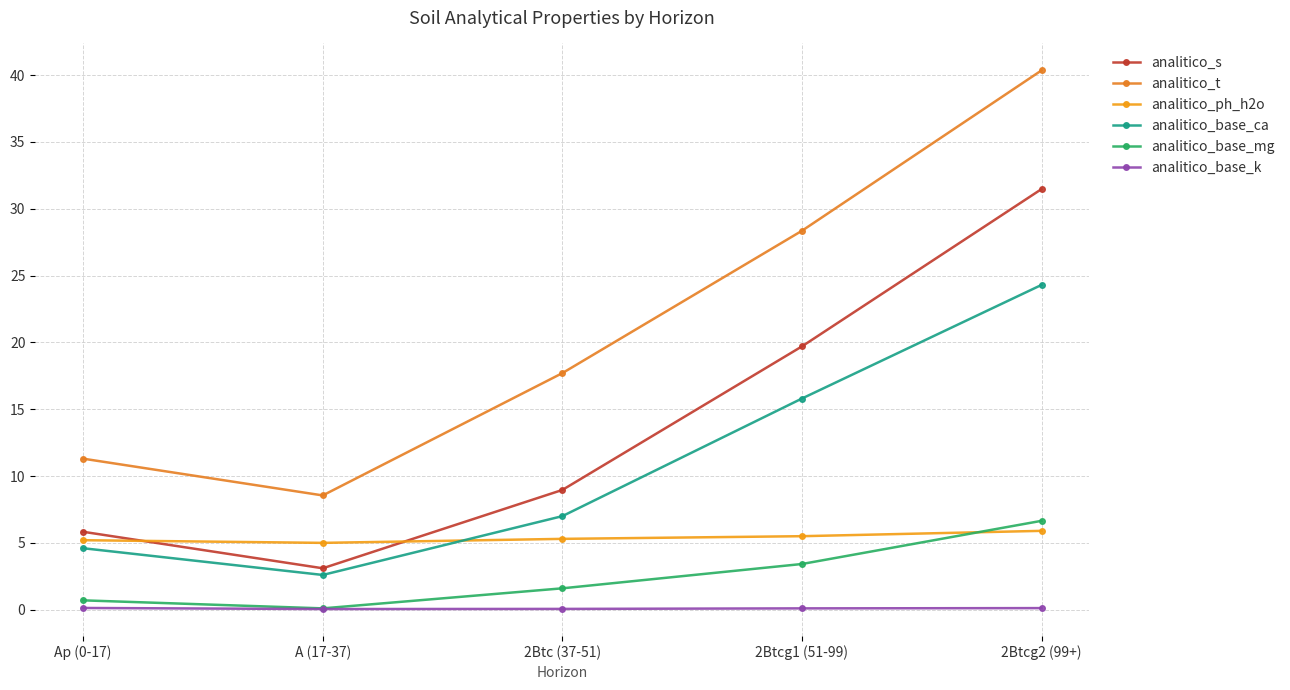

Reading left to right, transcribe all the data shown in this chart.

analitico_s: 5.8	3.1	9.0	19.7	31.5
analitico_t: 11.3	8.6	17.7	28.4	40.4
analitico_ph_h2o: 5.2	5.0	5.3	5.5	5.9
analitico_base_ca: 4.6	2.6	7.0	15.8	24.3
analitico_base_mg: 0.7	0.1	1.6	3.4	6.7
analitico_base_k: 0.1	0.1	0.1	0.1	0.1